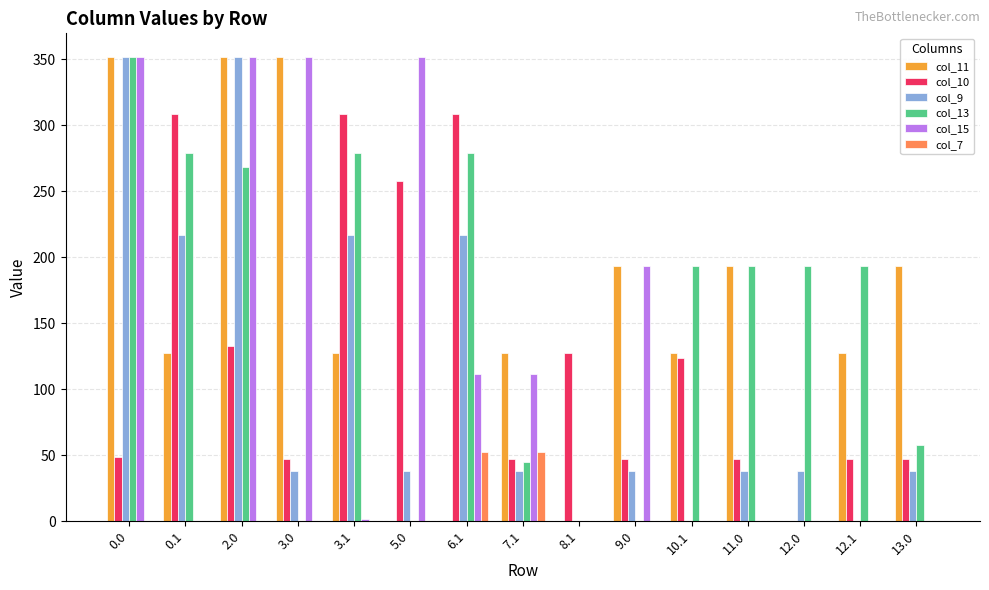

What is the highest value of the col_9 series?

352.0